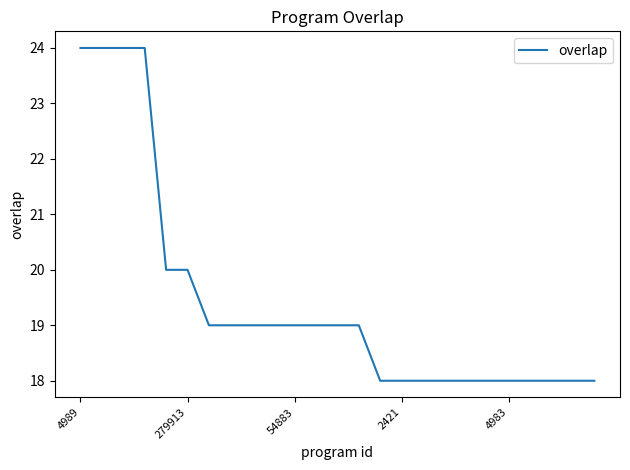

What is the maximum value shown in the chart?

24